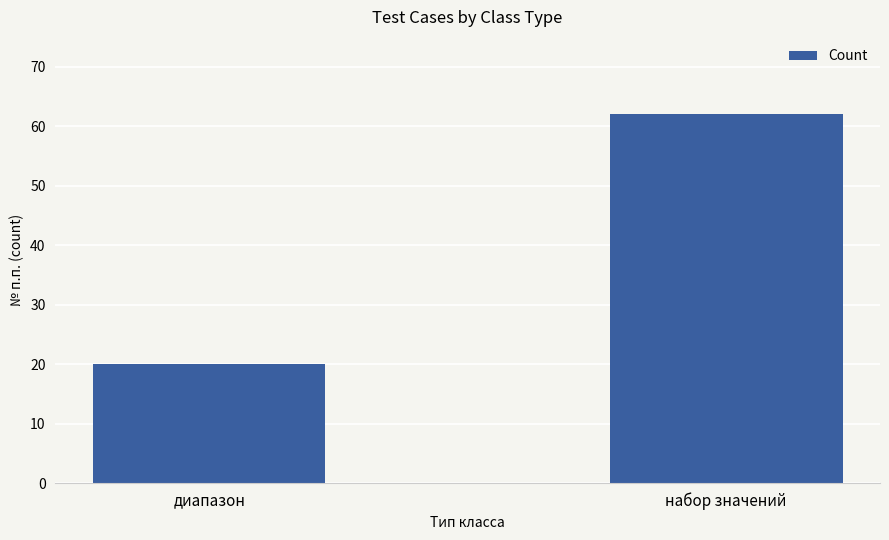

What is the ratio of the value at диапазон to the value at набор значений?

0.3